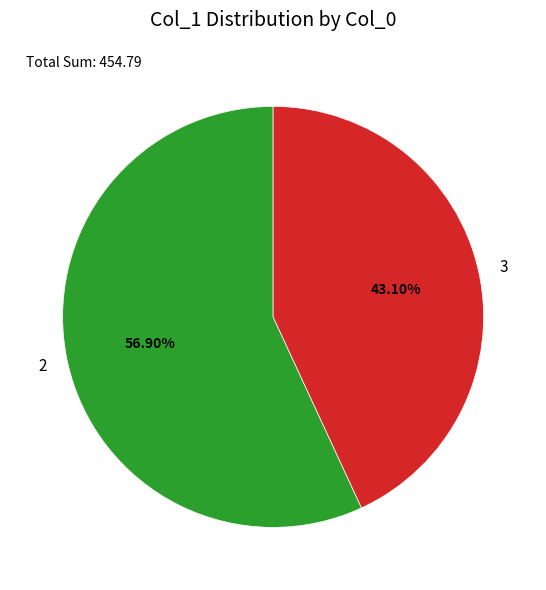

Is the sum of 2 and 3 greater than half?

Yes